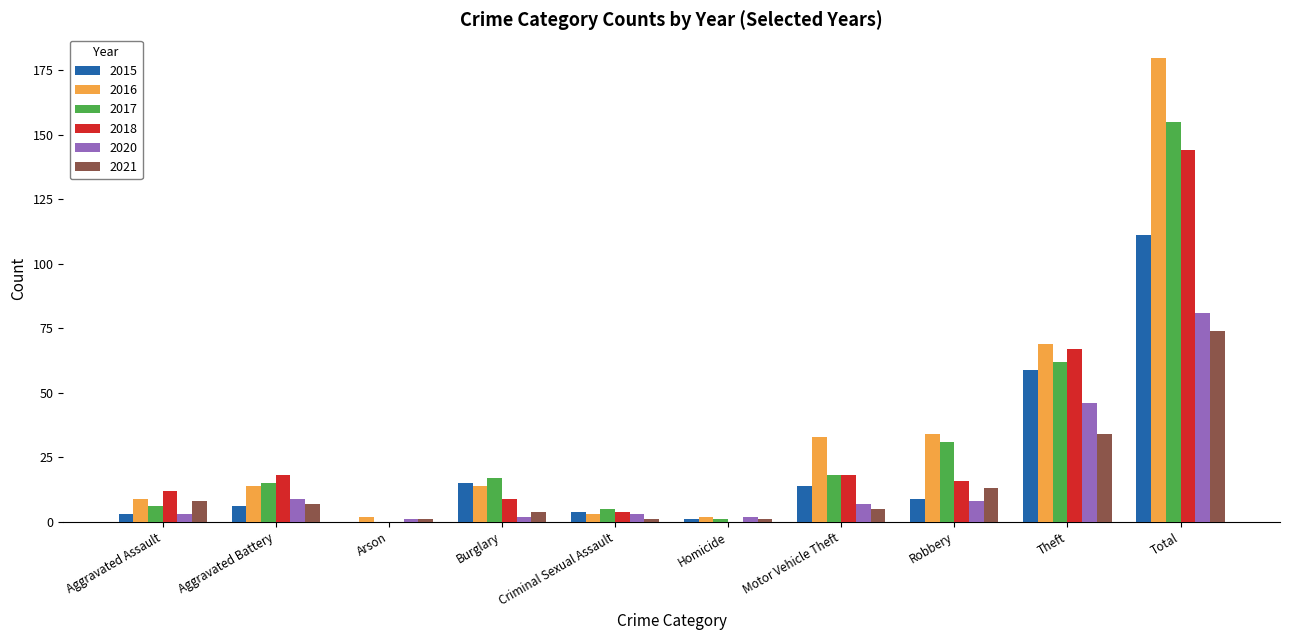

The 2021 series shows 34 at Theft. True or false?

True